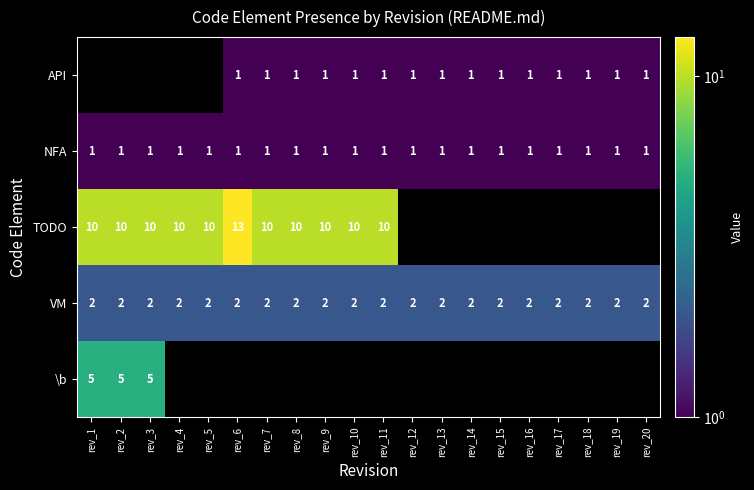

What is the sum of all NFA values?

20